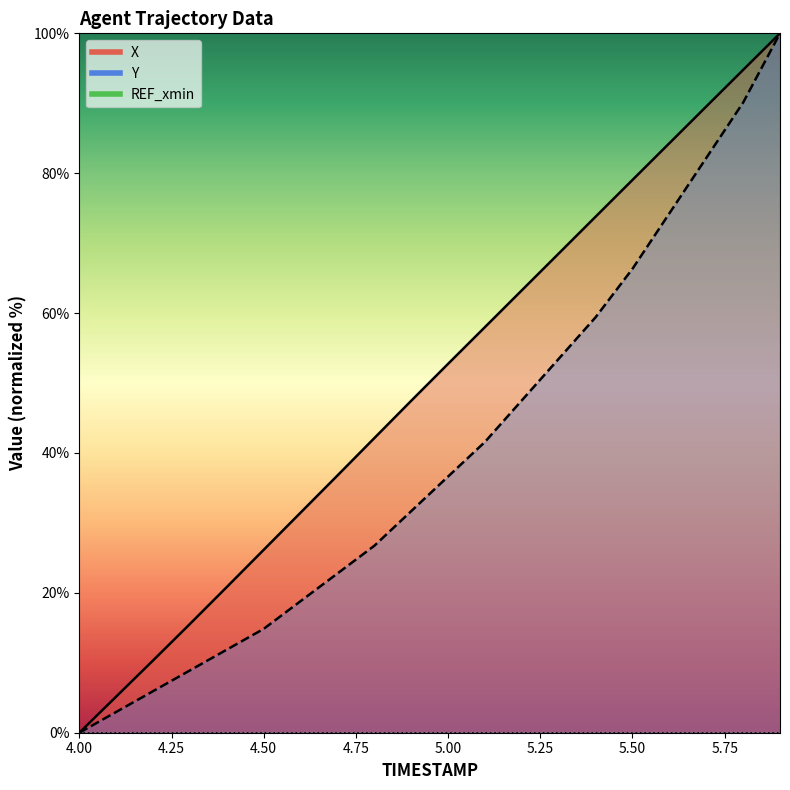

Which category has the highest value across all series?

5.9